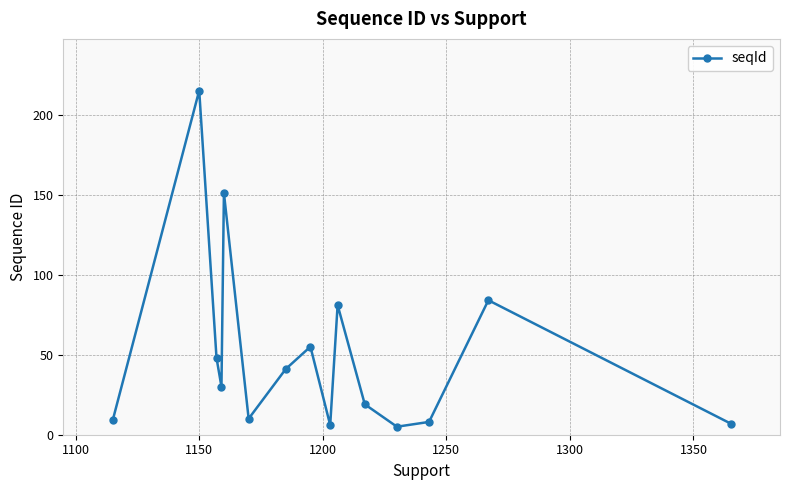

What is the sum of all values?

769